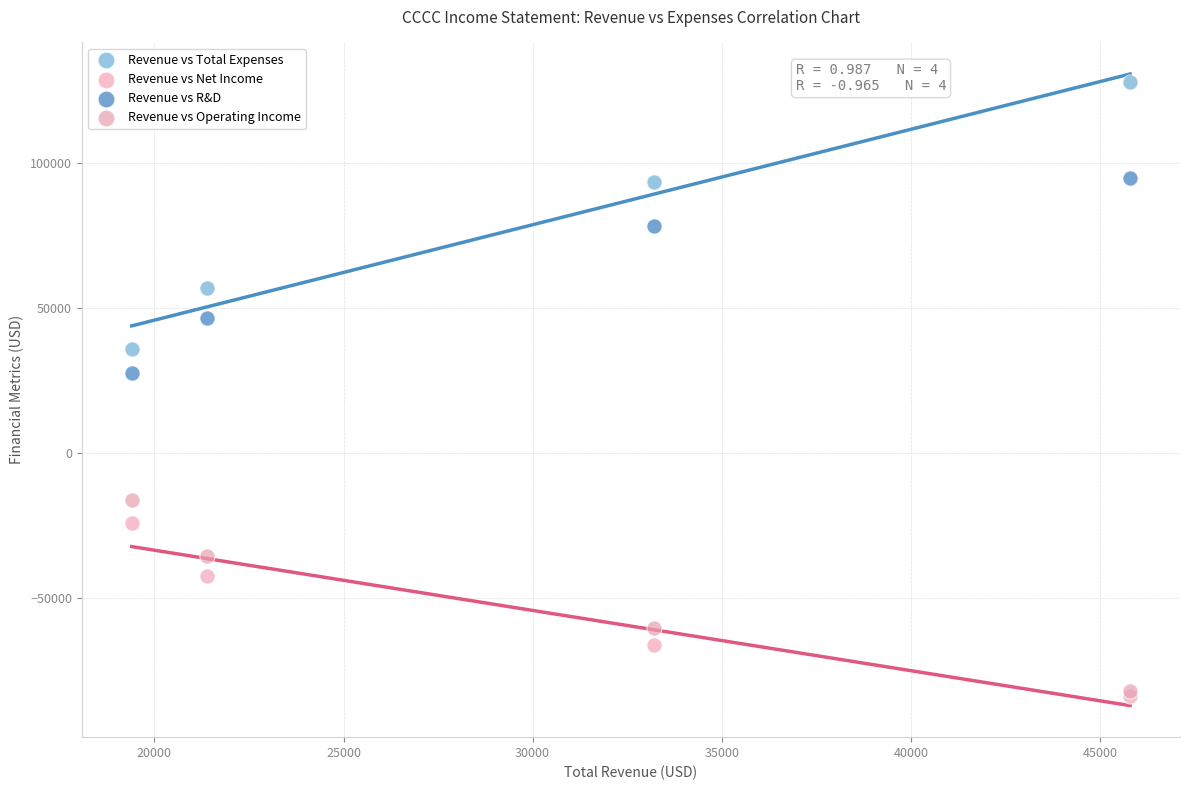

Which series reaches the maximum Y coordinate?

Revenue vs Total Expenses